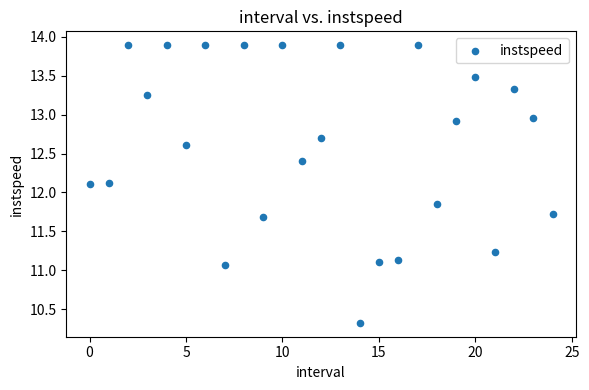

What is the range of Y values (max minus min)?

3.6